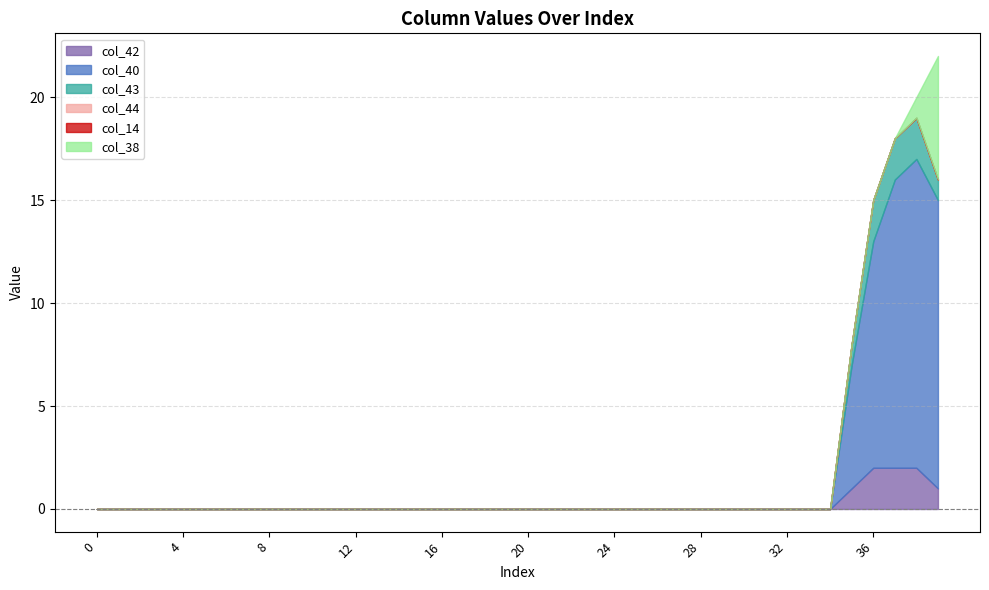

True or false: col_14 and col_38 intersect in this chart.

False